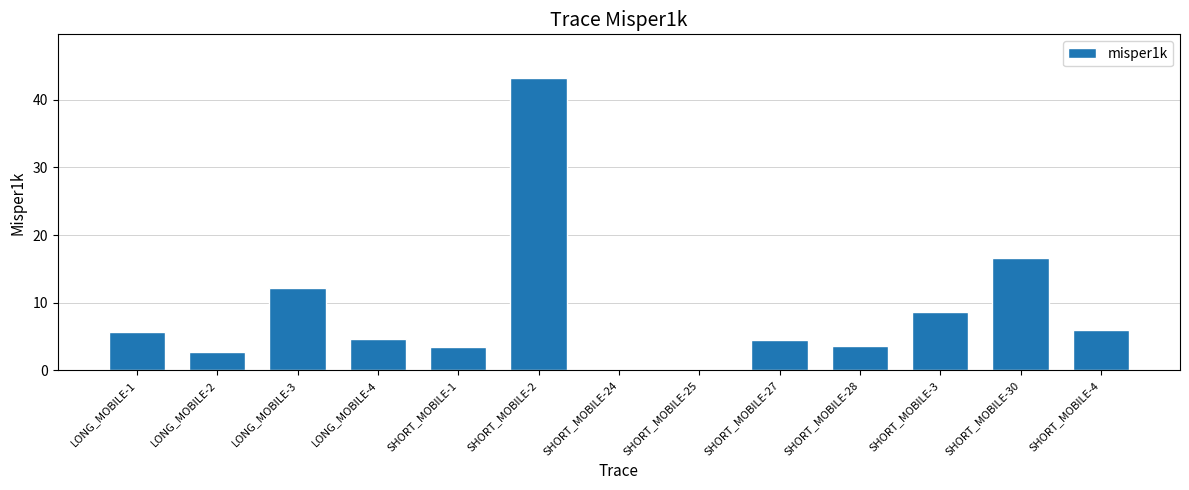

What is the sum of all values?

111.5